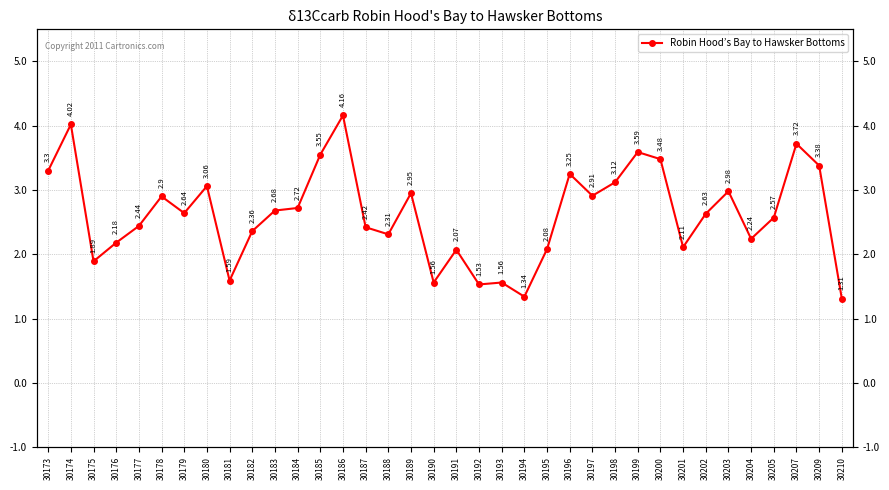

Reading left to right, transcribe all the data shown in this chart.

30173=3.3	30174=4.0	30175=1.9	30176=2.2	30177=2.4	30178=2.9	30179=2.6	30180=3.1	30181=1.6	30182=2.4	30183=2.7	30184=2.7	30185=3.5	30186=4.2	30187=2.4	30188=2.3	30189=3.0	30190=1.6	30191=2.1	30192=1.5	30193=1.6	30194=1.3	30195=2.1	30196=3.2	30197=2.9	30198=3.1	30199=3.6	30200=3.5	30201=2.1	30202=2.6	30203=3.0	30204=2.2	30205=2.6	30207=3.7	30209=3.4	30210=1.3